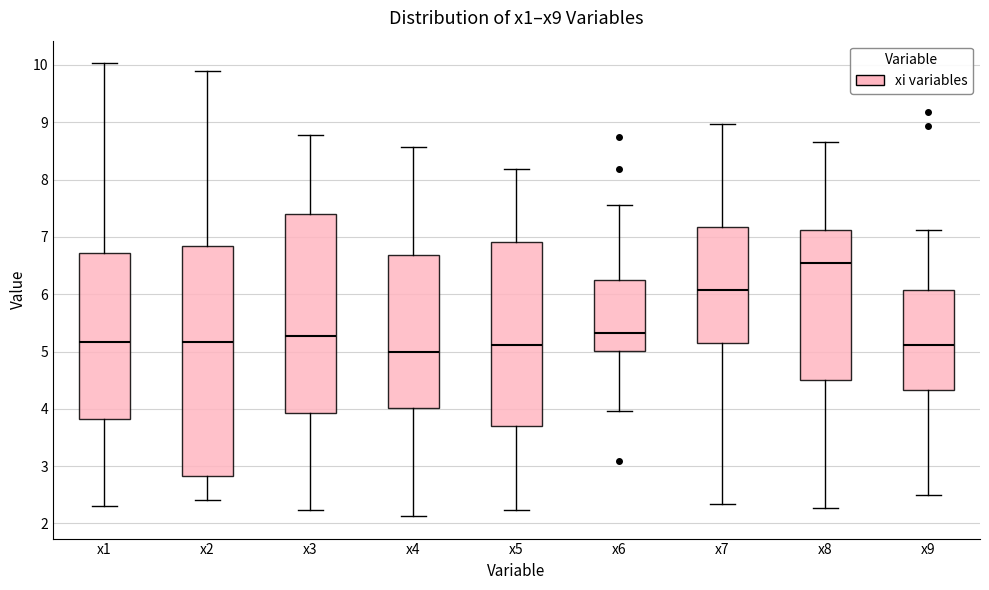

Reading left to right, transcribe this box plot: for each box, give where its median line is, the range the box spans, and where its two whiskers end, as read against the y-axis. The values are not printed on the chart, so give them approximately, as read against the axis.

x1: median 5.2, box 3.8 to 6.7, whiskers 2.3 to 10.0
x2: median 5.2, box 2.8 to 6.8, whiskers 2.4 to 9.9
x3: median 5.3, box 3.9 to 7.4, whiskers 2.2 to 8.8
x4: median 5.0, box 4.0 to 6.7, whiskers 2.1 to 8.6
x5: median 5.1, box 3.7 to 6.9, whiskers 2.2 to 8.2
x6: median 5.3, box 5.0 to 6.3, whiskers 4.0 to 7.6
x7: median 6.1, box 5.1 to 7.2, whiskers 2.3 to 9.0
x8: median 6.5, box 4.5 to 7.1, whiskers 2.3 to 8.7
x9: median 5.1, box 4.3 to 6.1, whiskers 2.5 to 7.1